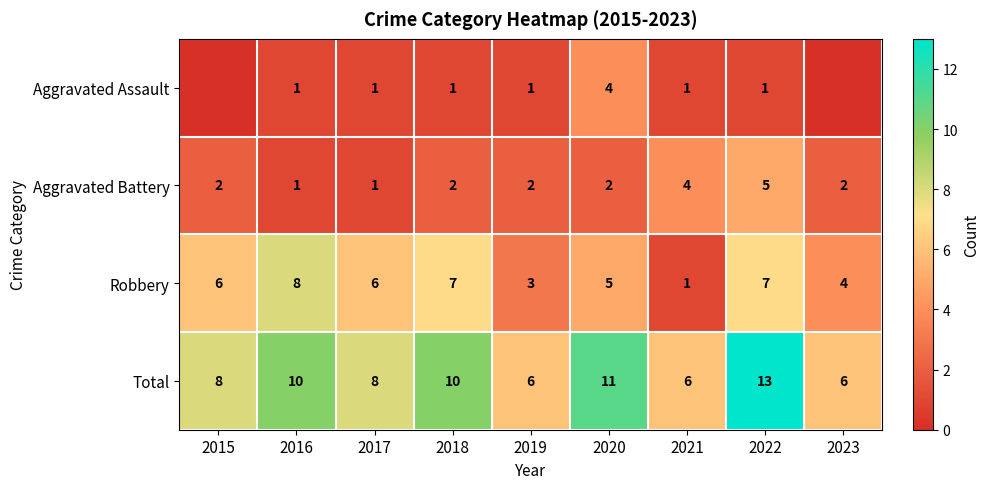

Is the value of Robbery at 2023 greater than the value of Aggravated Assault at 2016?

Yes